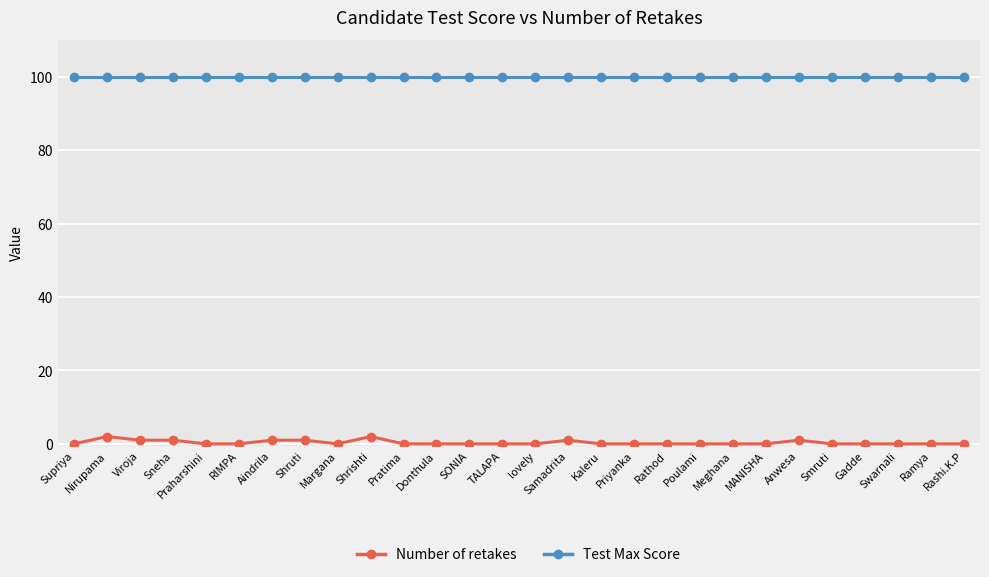

How many data points does each series have?

28